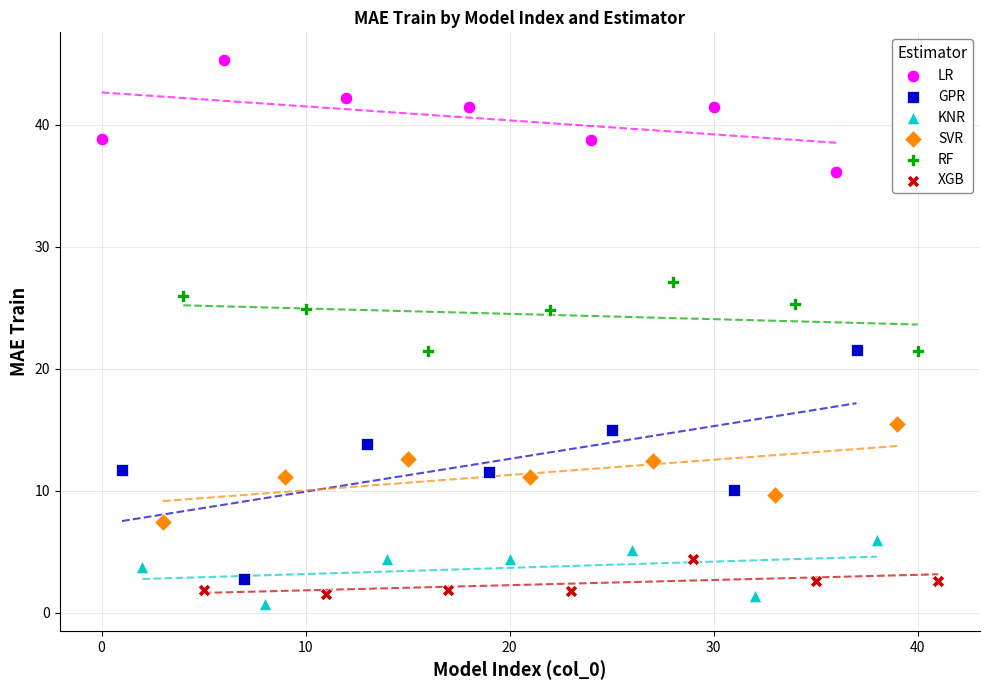

Which series has the largest Y range (max minus min)?

GPR